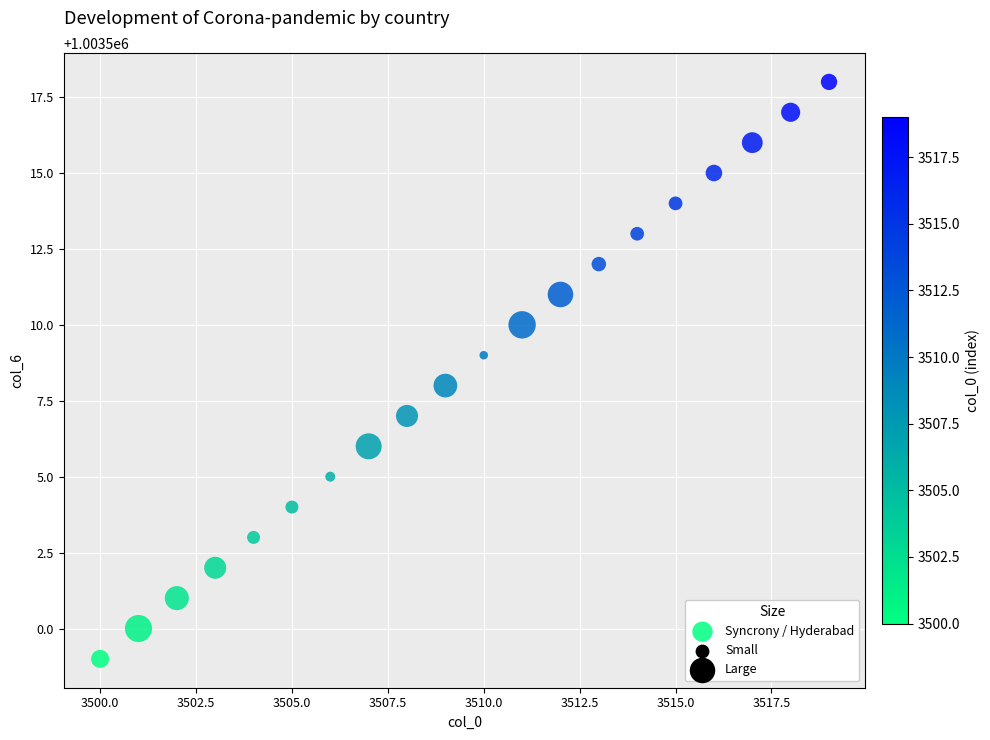

What is the range of X values (max minus min)?

19